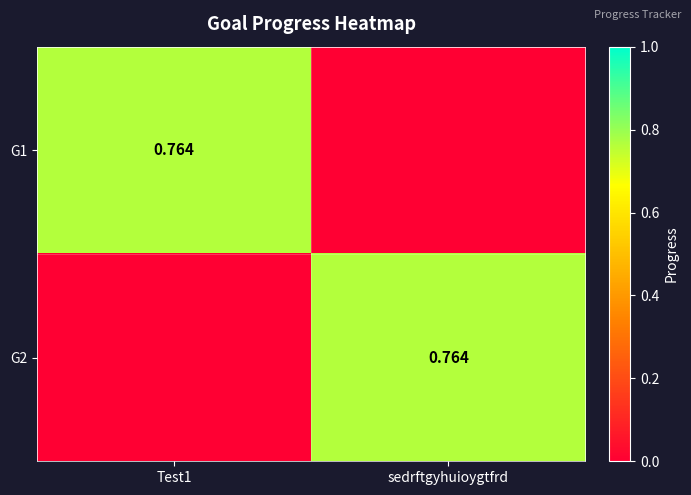

How many distinct data groups are displayed?

2